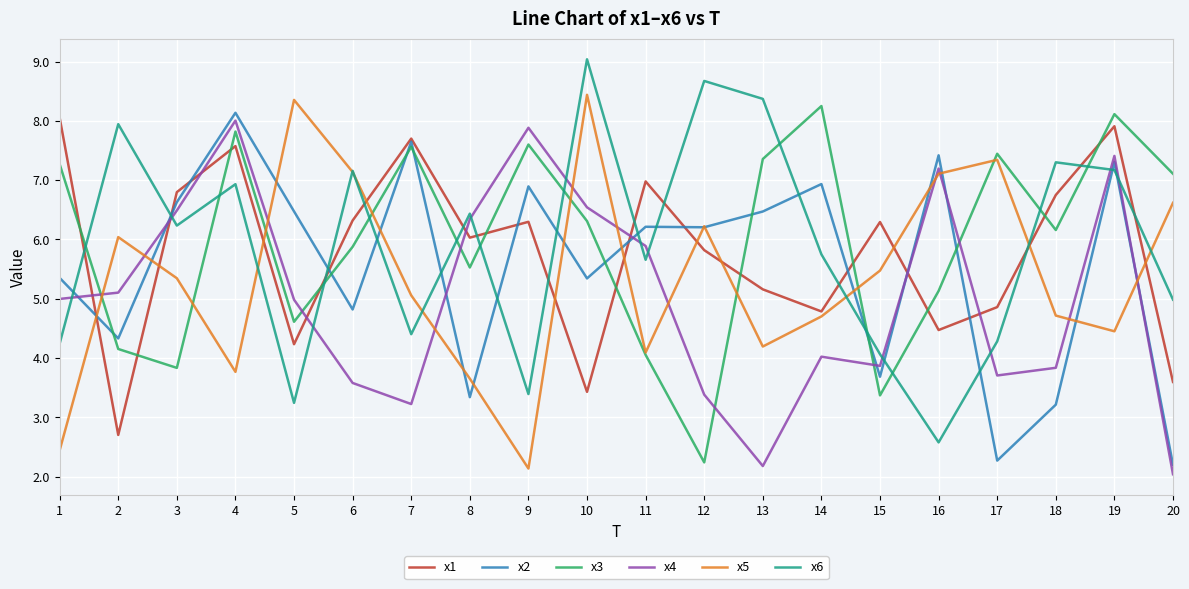

Between which two adjacent categories do x2 and x3 first intersect?

1 and 2